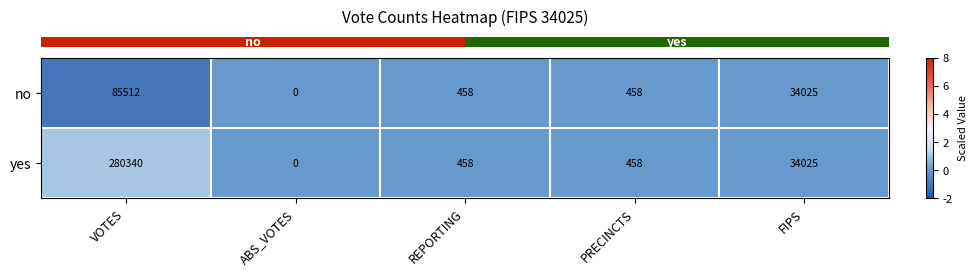

At which category is the sum across all series the highest?

VOTES